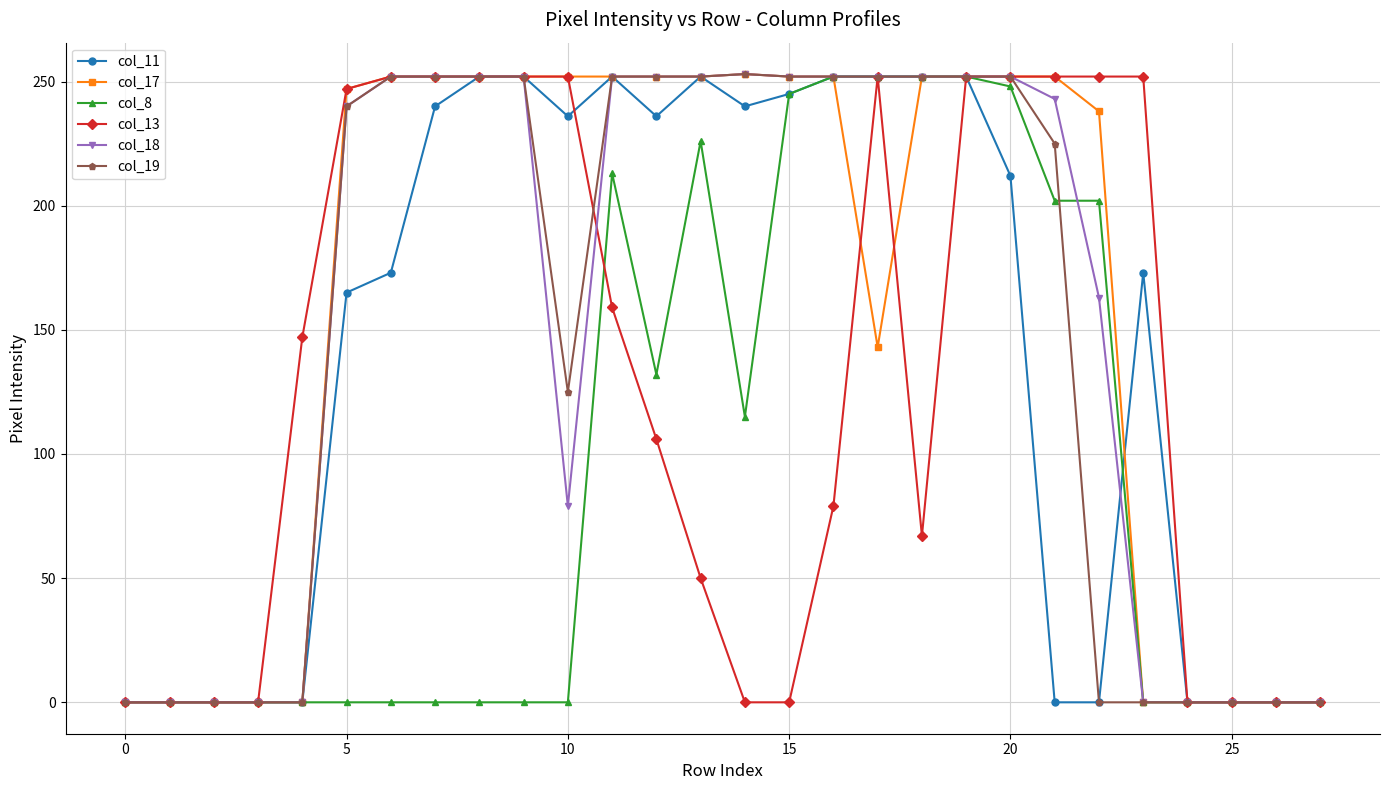

What is the greatest value displayed?

253